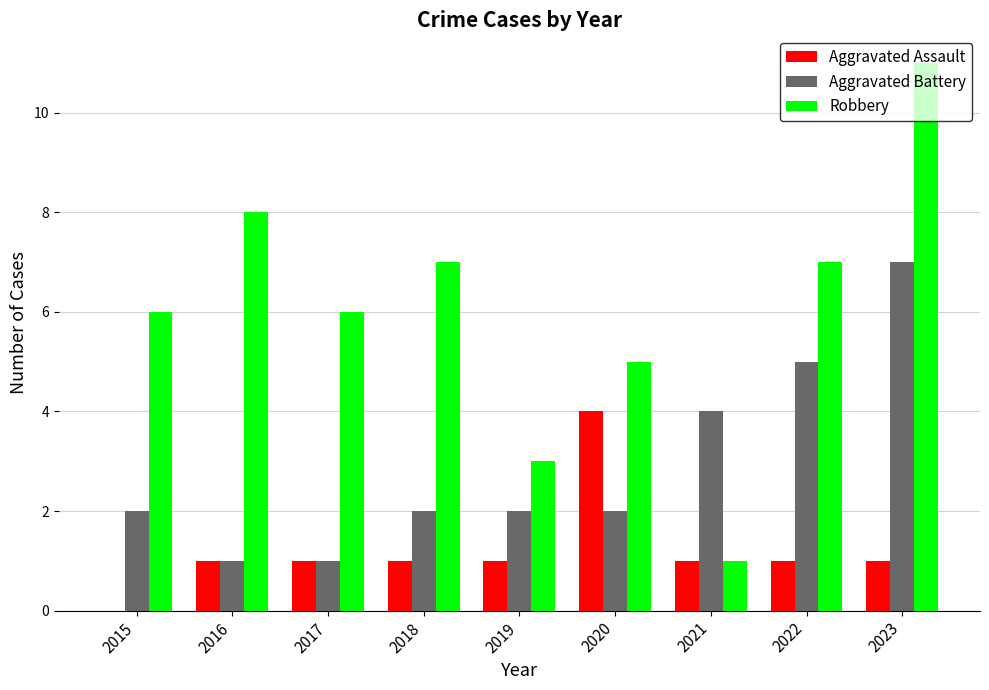

What is the average value of the Aggravated Battery series?

3